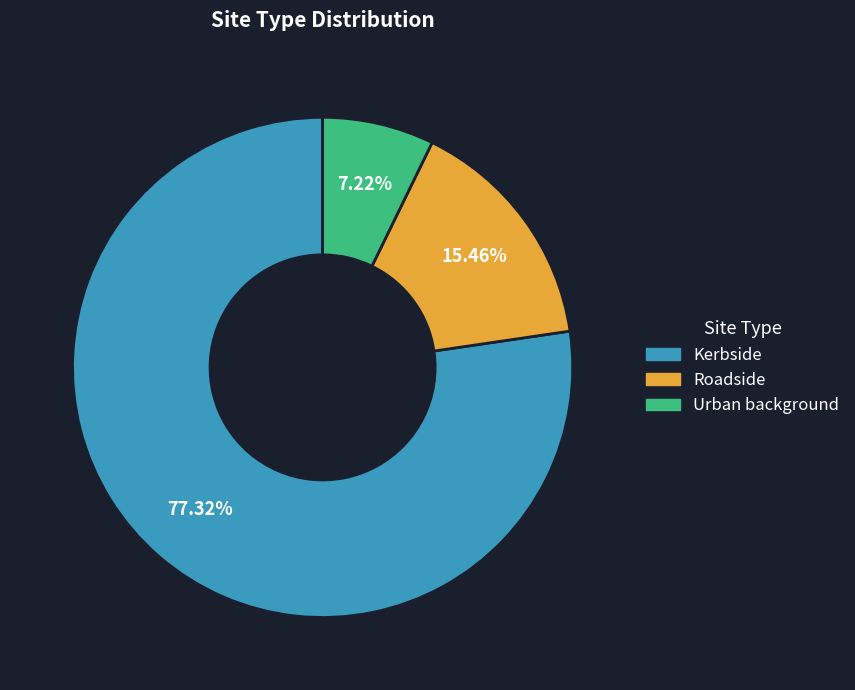

Which has a higher value, Urban background or Kerbside?

Kerbside